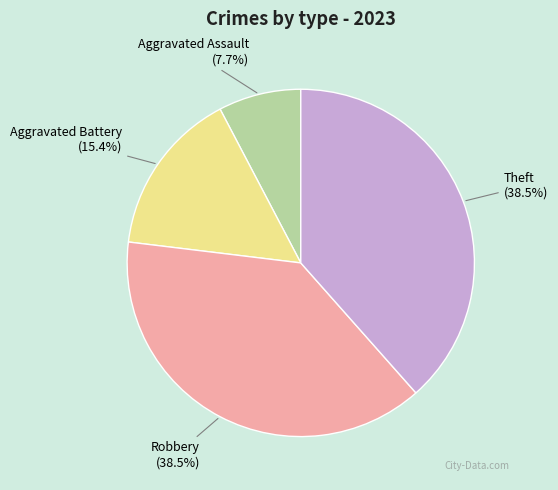

To the nearest percent, what is the difference between the Robbery and Aggravated Battery slice percentages?

23%